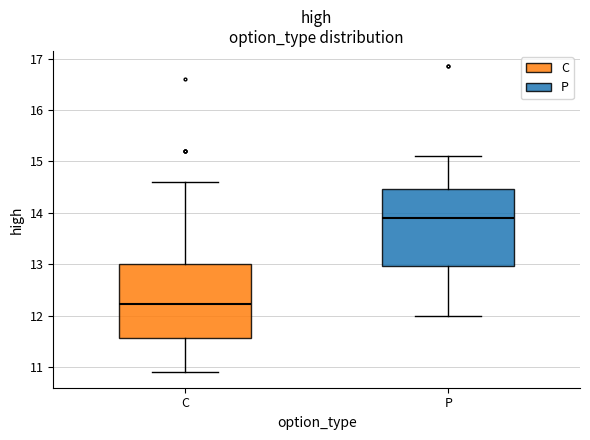

Where is the upper edge of the box for C on the y-axis? The values are not printed on the chart, so give them approximately, as read against the axis.

13.0